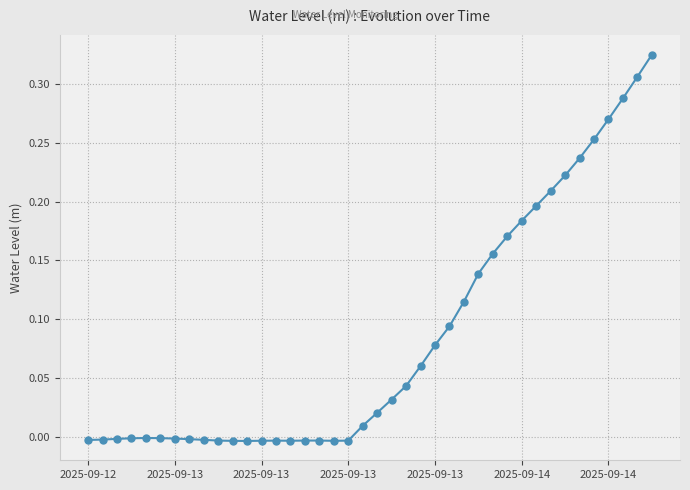

What is the sum of all values?

3.4